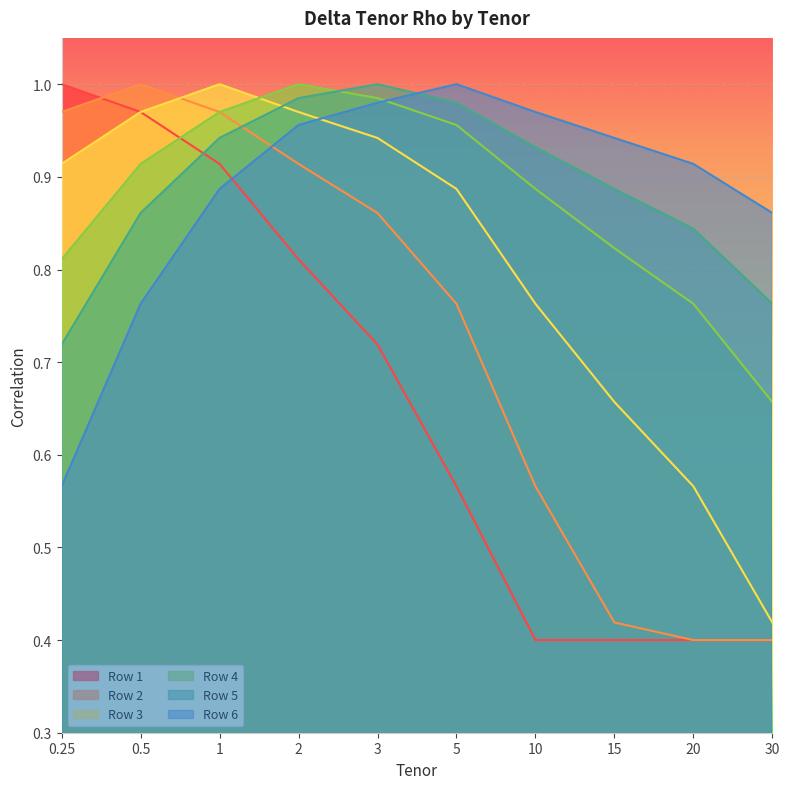

What is the value of the Row 5 point at the 10th from the left?

0.8